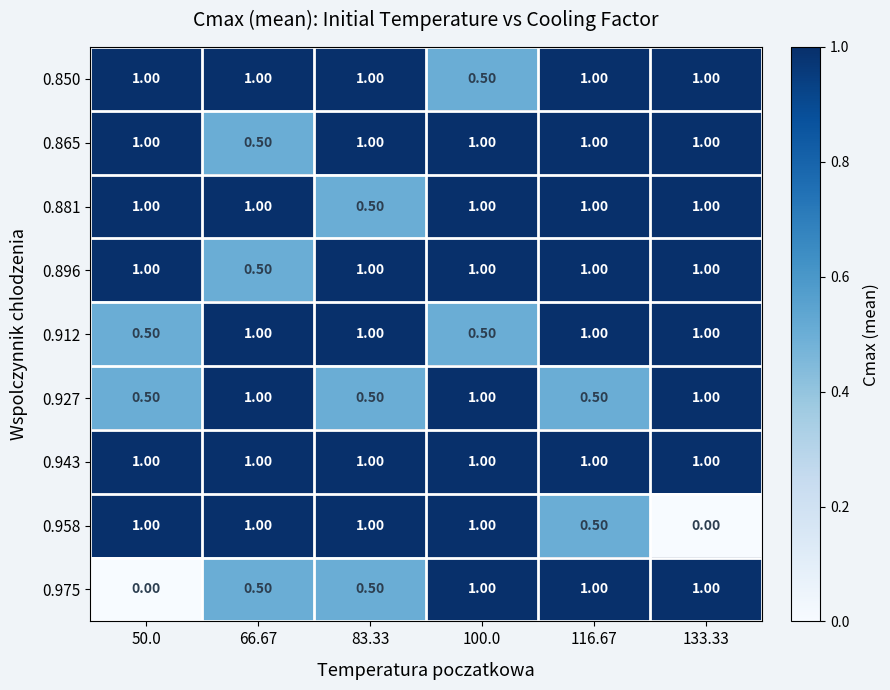

At how many categories does at least one series exceed 0?

6